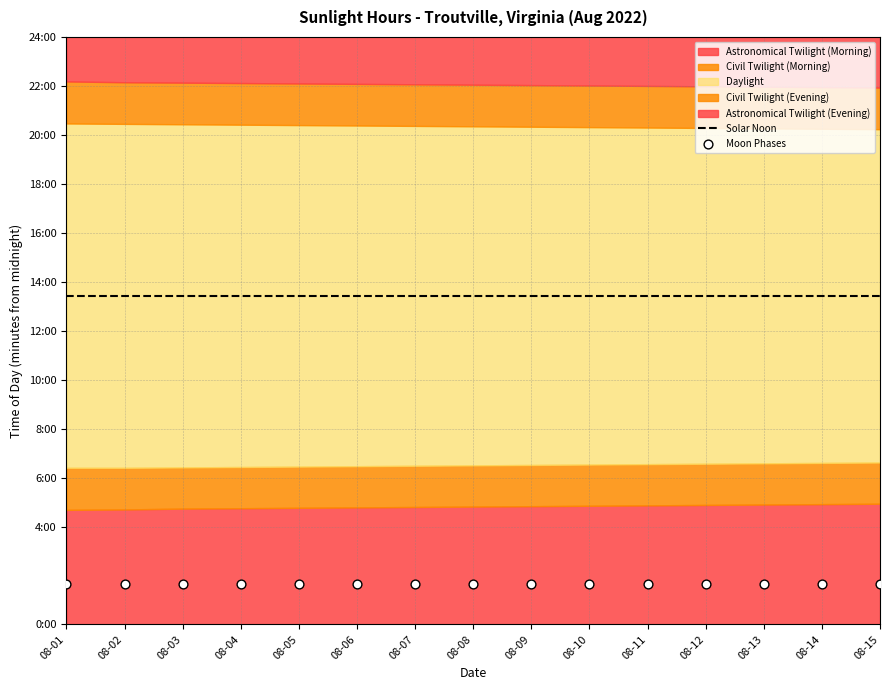

At how many categories does at least one series exceed 181?

15